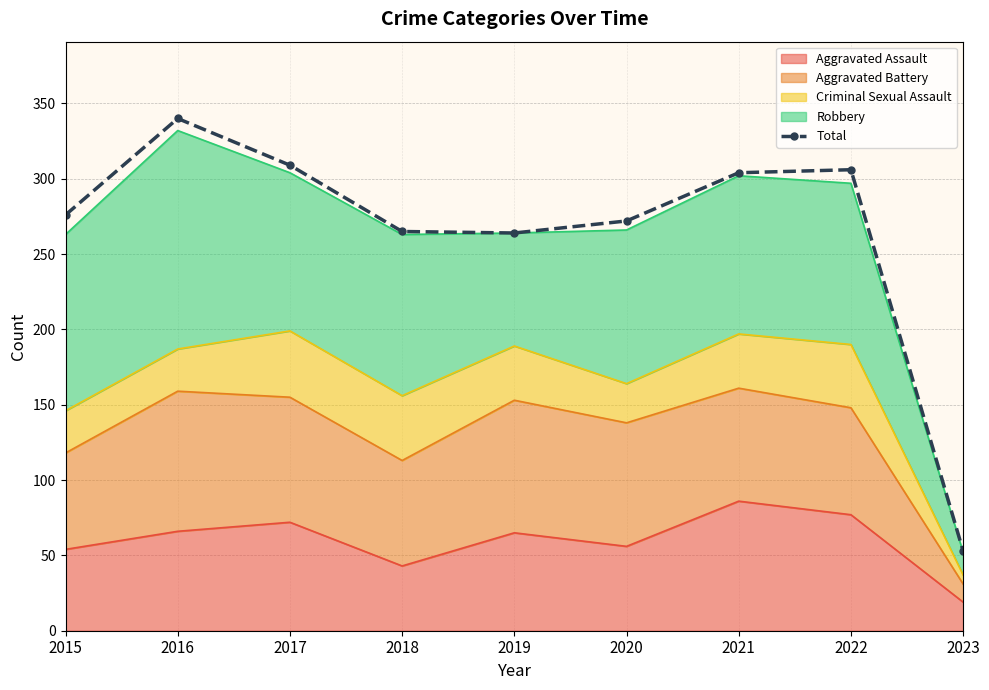

What is the average value?

265